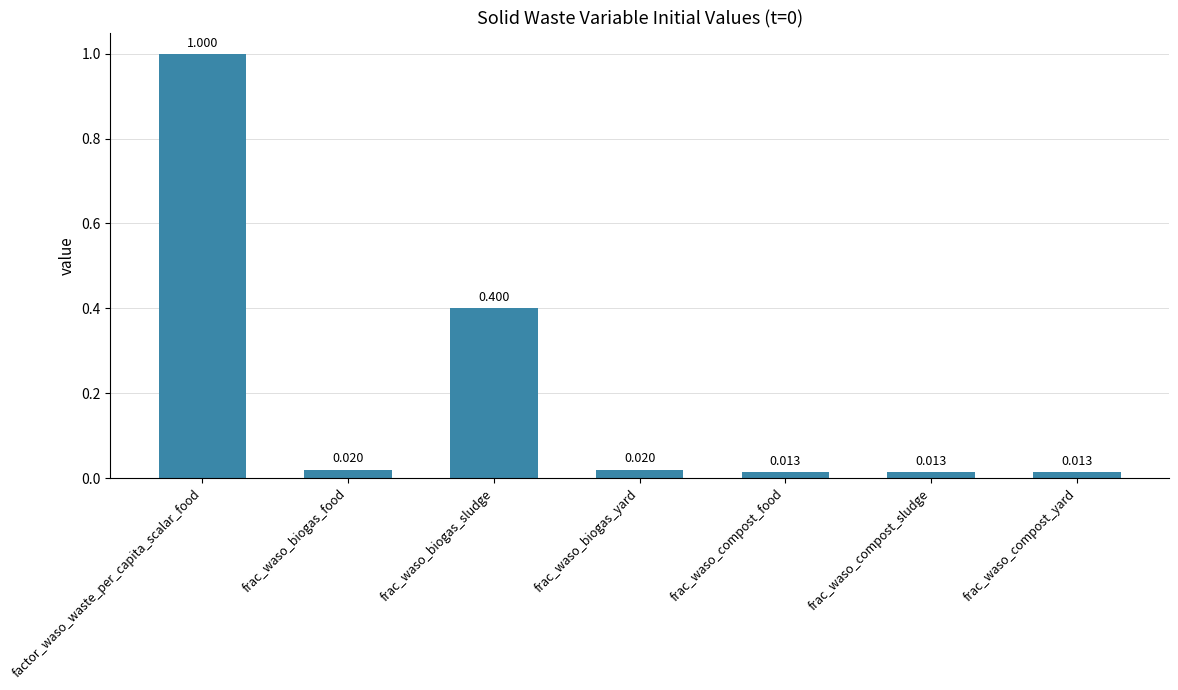

What is the label of the 1st bar from the left?

factor_waso_waste_per_capita_scalar_food